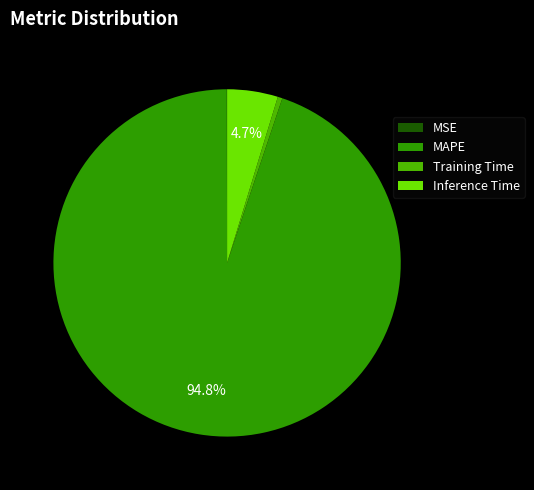

What percentage is the MAPE slice, to the nearest percent?

95%